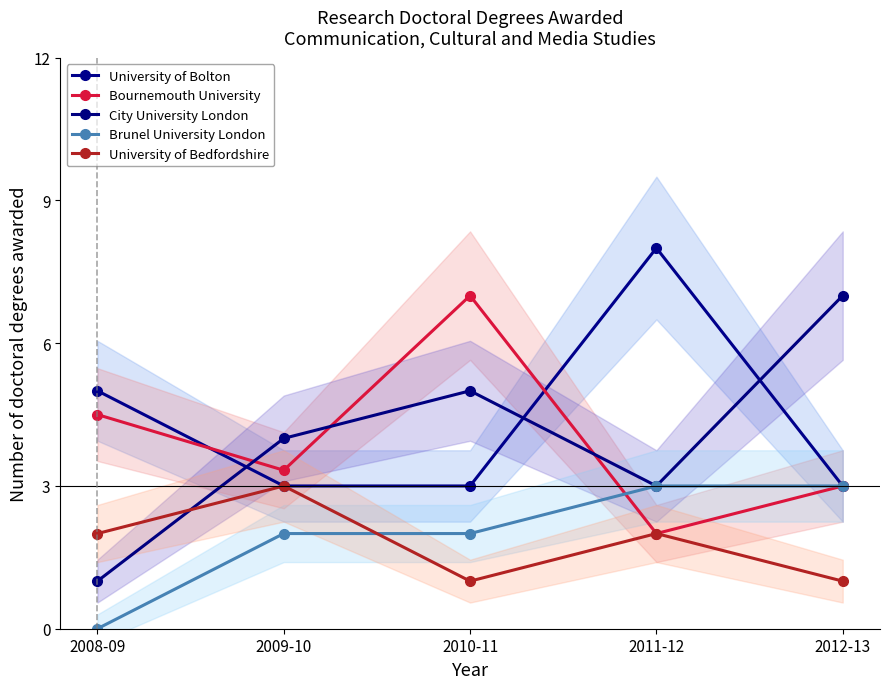

Reading left to right, what are all the values shown in this chart?

University of Bolton: 2008-09=5.0	2009-10=3.0	2010-11=3.0	2011-12=8.0	2012-13=3.0
Bournemouth University: 2008-09=4.5	2009-10=3.3	2010-11=7.0	2011-12=2.0	2012-13=3.0
City University London: 2008-09=1.0	2009-10=4.0	2010-11=5.0	2011-12=3.0	2012-13=7.0
Brunel University London: 2008-09=0.0	2009-10=2.0	2010-11=2.0	2011-12=3.0	2012-13=3.0
University of Bedfordshire: 2008-09=2.0	2009-10=3.0	2010-11=1.0	2011-12=2.0	2012-13=1.0